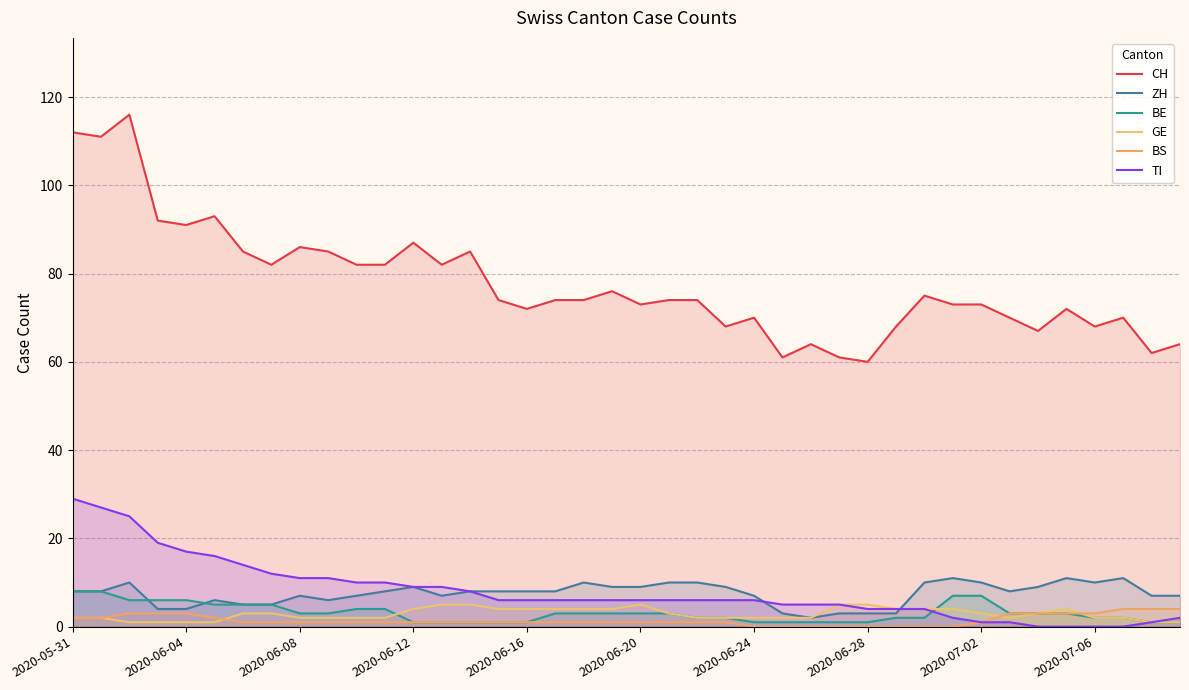

What is the difference between the maximum and second lowest values in the BS series?

4